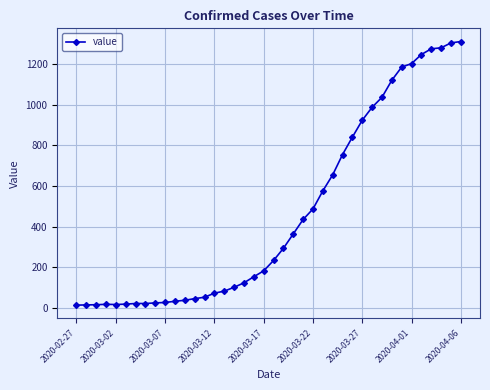

What is the greatest value displayed?

1312